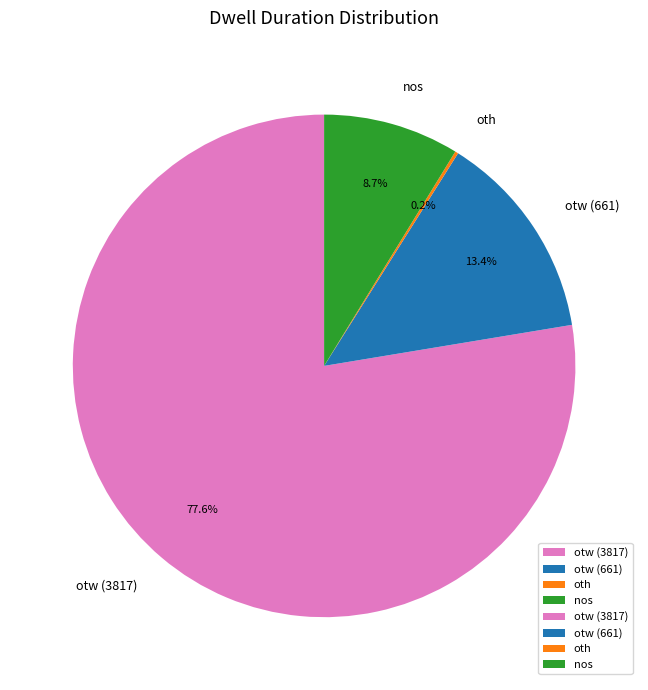

Does any single category account for the majority?

Yes